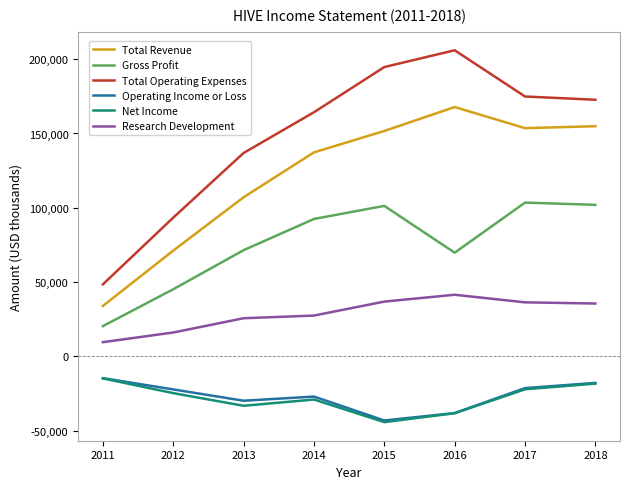

What is the sum of the Total Revenue values at 2017 and 2013?

260700